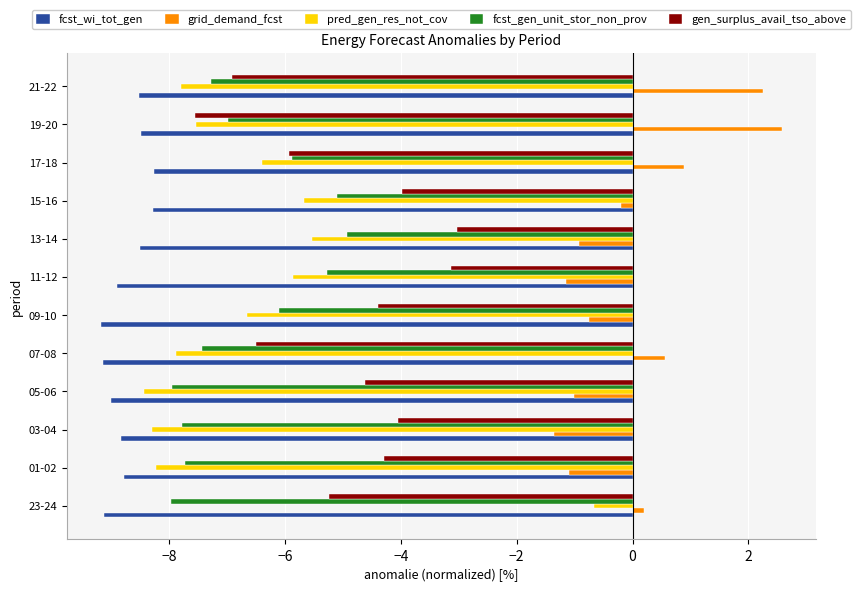

Rank the series by their maximum value, from lowest to highest.

fcst_wi_tot_gen, fcst_gen_unit_stor_non_prov, gen_surplus_avail_tso_above, pred_gen_res_not_cov, grid_demand_fcst